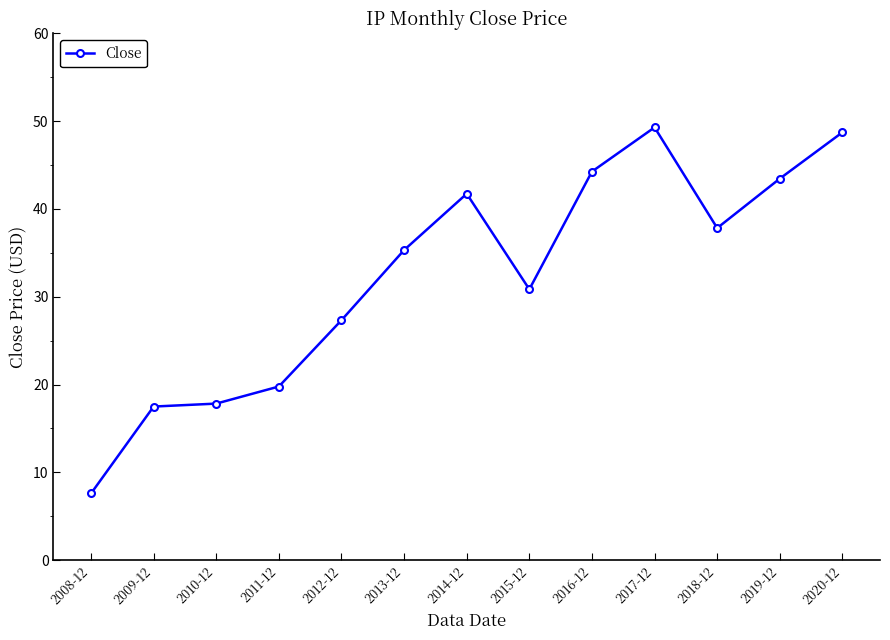

Is it true that the value at 2010-12 is 29.4?

False